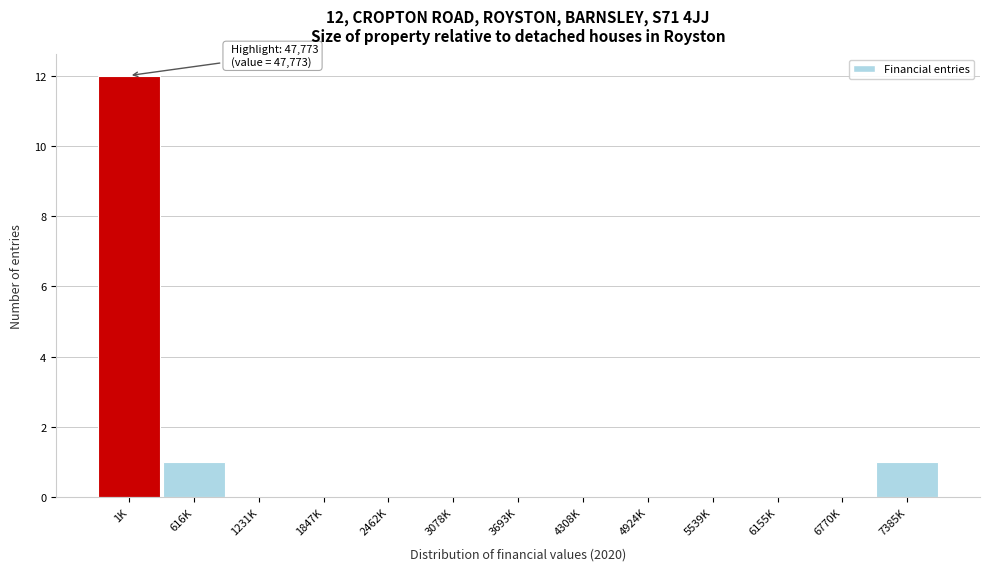

Reading left to right, list all the values displayed in this chart.

1K=12	616K=1	1231K=0	1847K=0	2462K=0	3078K=0	3693K=0	4308K=0	4924K=0	5539K=0	6155K=0	6770K=0	7385K=1